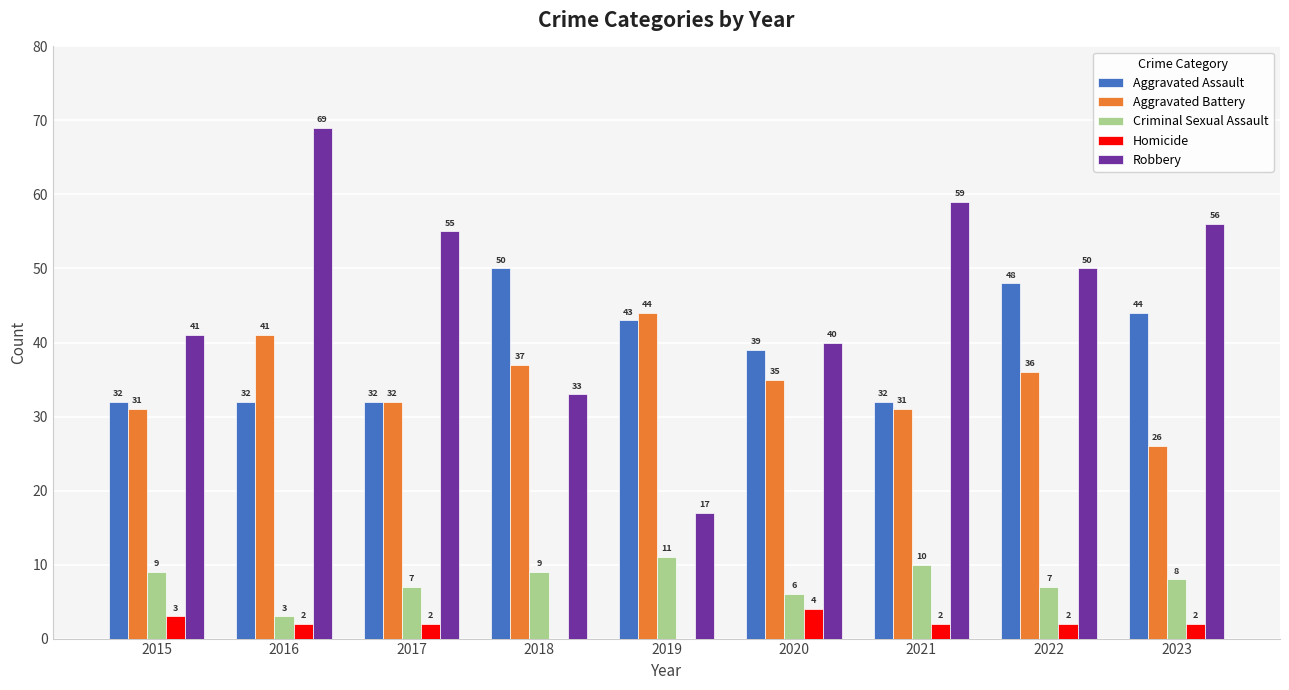

What value does the Robbery series have at 2016, to the nearest 5?

70